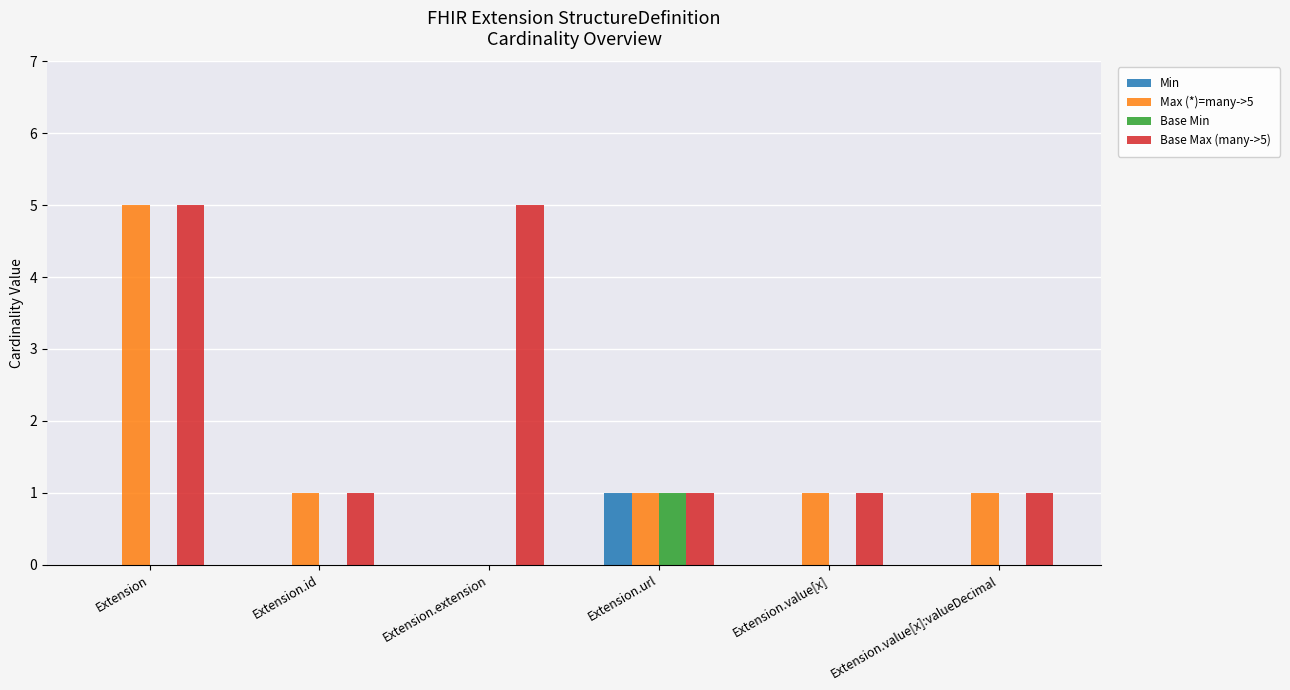

The Base Max (many->5) series shows 1 at Extension.url. True or false?

True